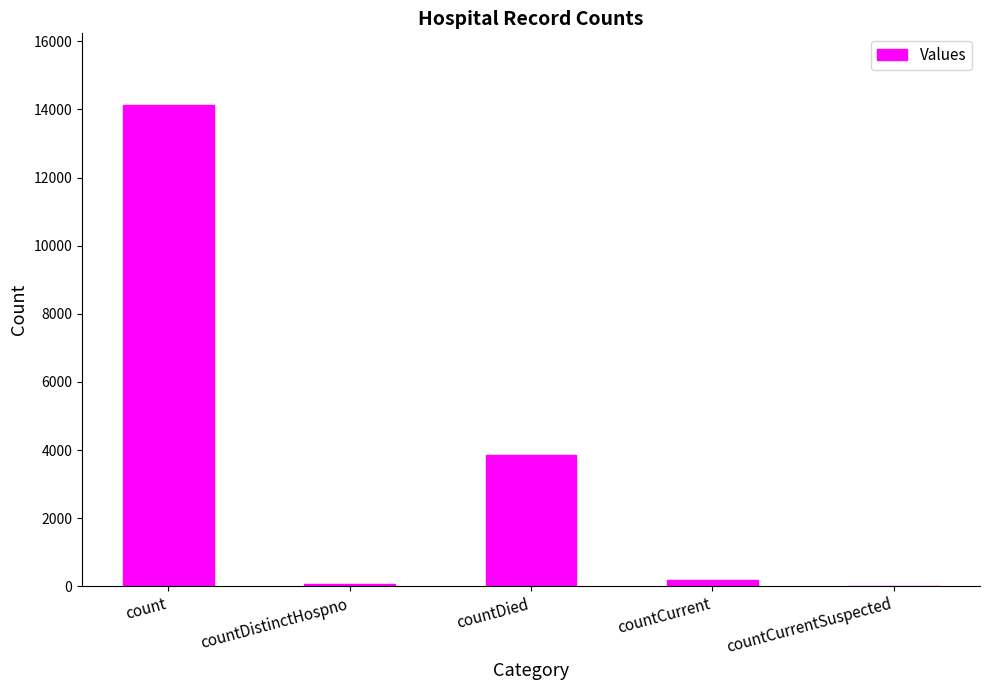

Are the bars horizontal?

No